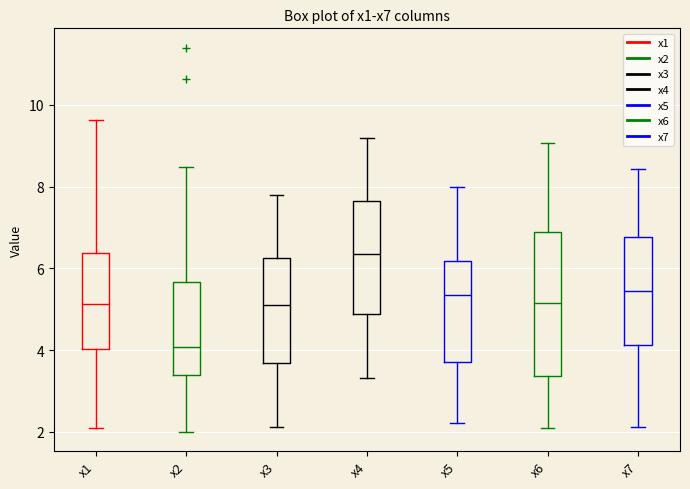

Which box is the tallest, from its lower edge to its upper edge?

x6